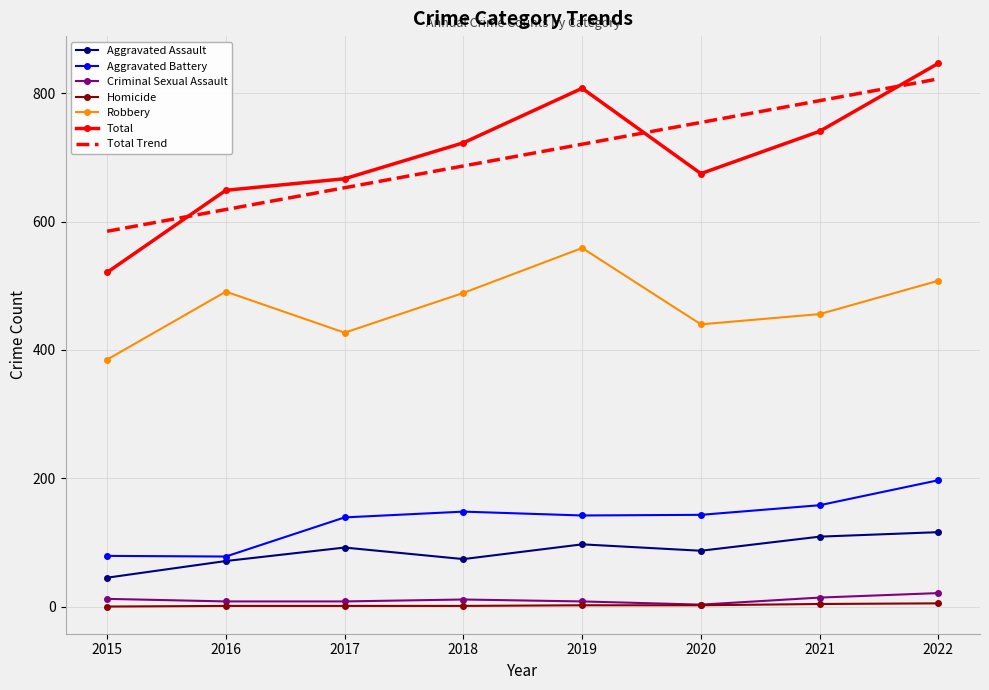

At which category is the sum across all series the highest?

2022